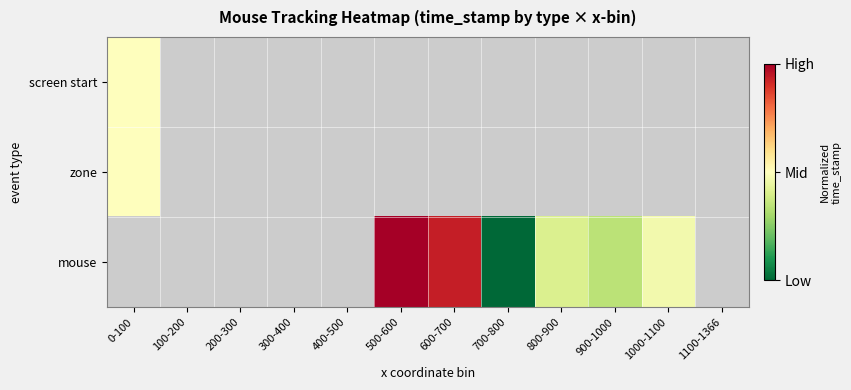

Rank the series by their maximum value, from lowest to highest.

screen start, zone, mouse